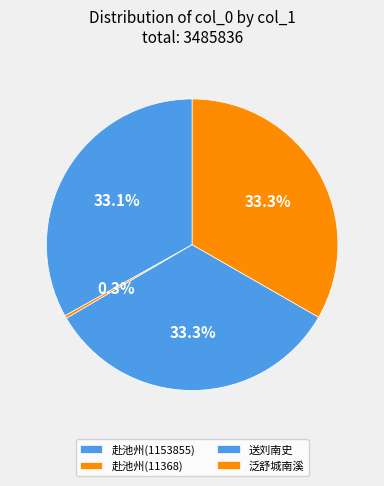

Which category has the smallest portion of the pie?

赴池州拜觐舅氏留上考功郎中舅 (11368)